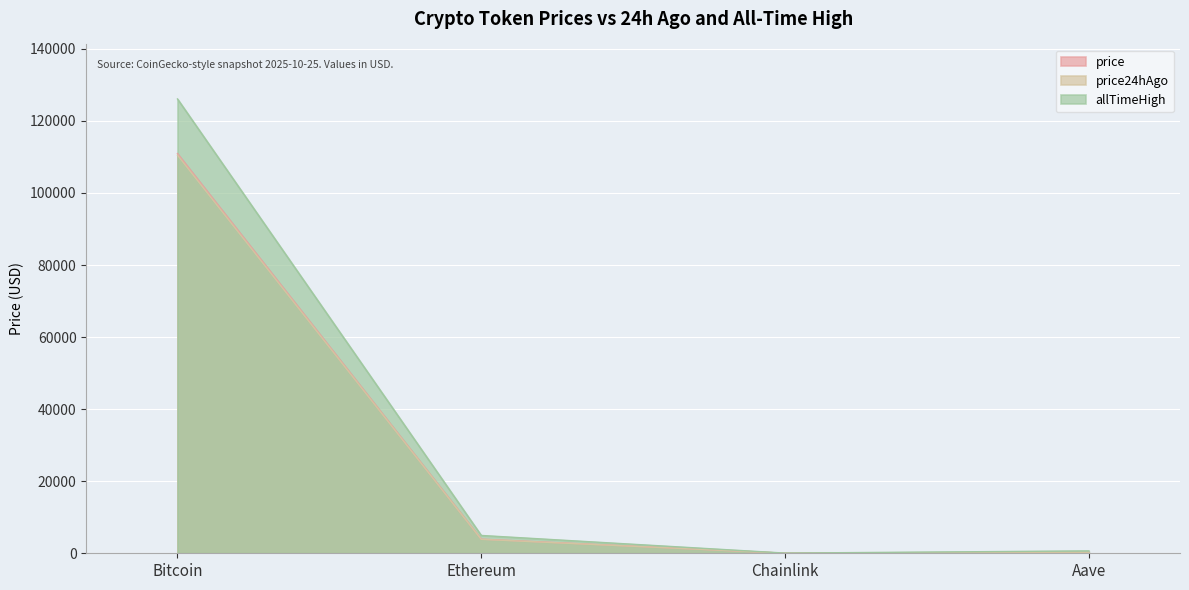

At Aave, list the series in order from smallest to largest.

price24hAgo, price, allTimeHigh